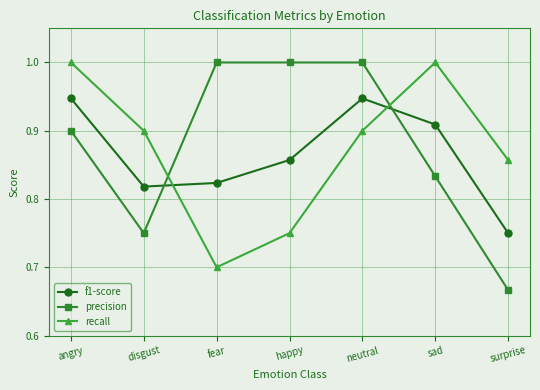

What value does the recall series have at angry?

1.0